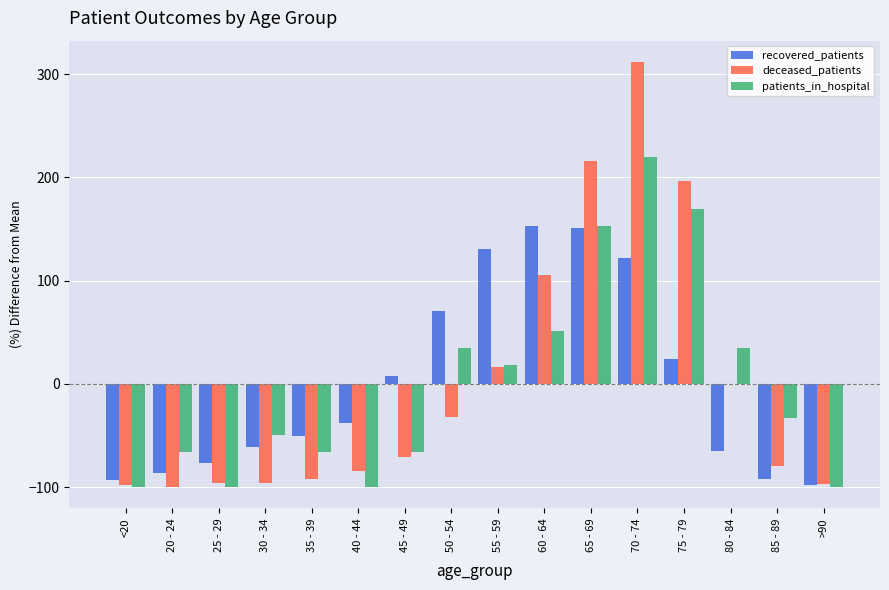

Which series has the largest range (max minus min)?

deceased_patients